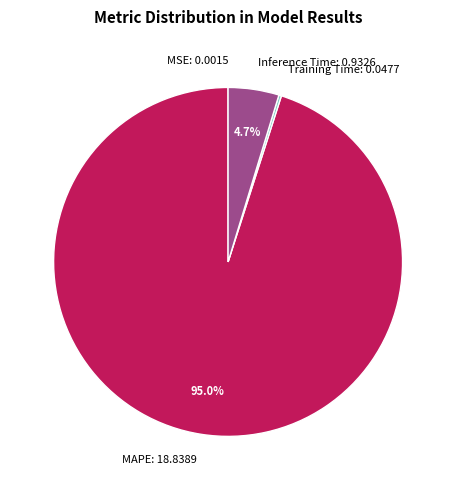

How much of the chart is everything except Inference Time: 0.9326?

95.3%